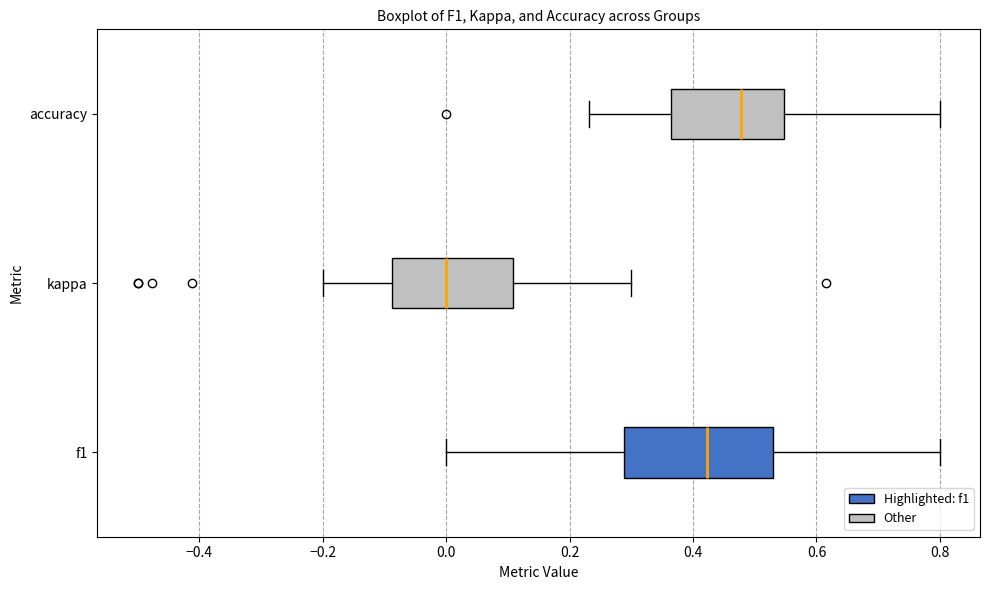

Where does the right whisker of the box for kappa end on the x-axis? The values are not printed on the chart, so give them approximately, as read against the axis.

0.30